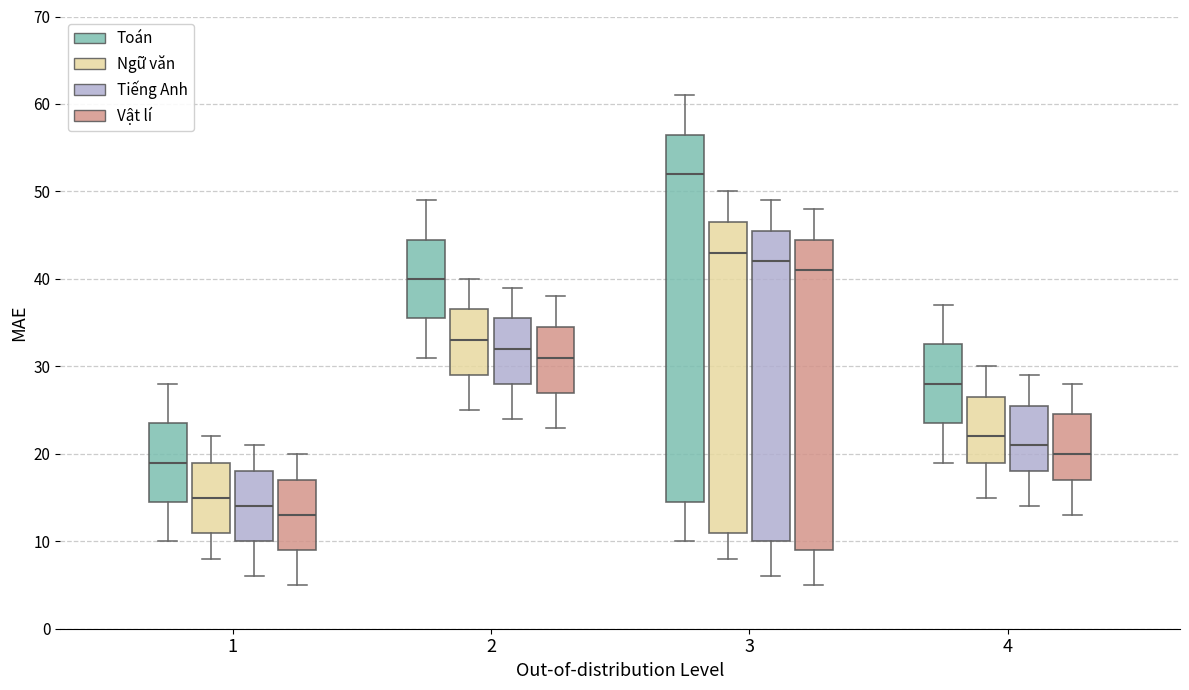

Where does the median line of the box for 1 (Vật lí) sit on the y-axis? The values are not printed on the chart, so give them approximately, as read against the axis.

13